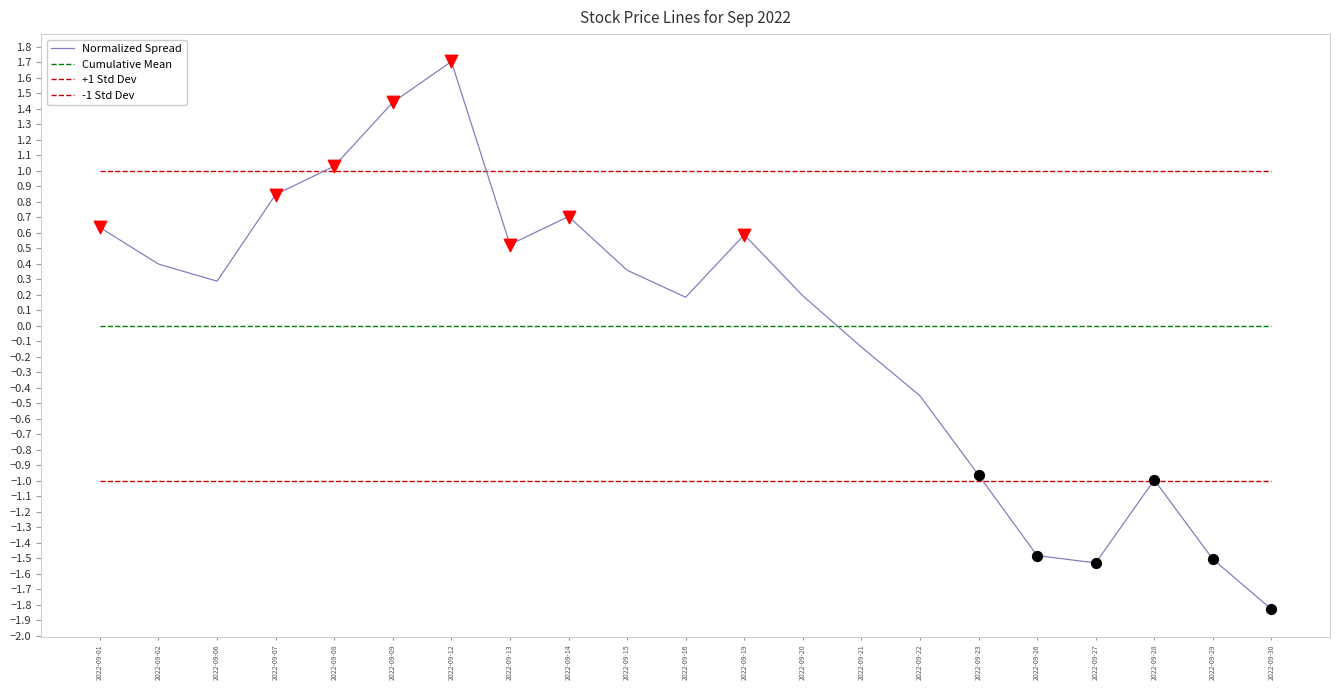

What is the total value across all series at 2022-09-30?

-1.8